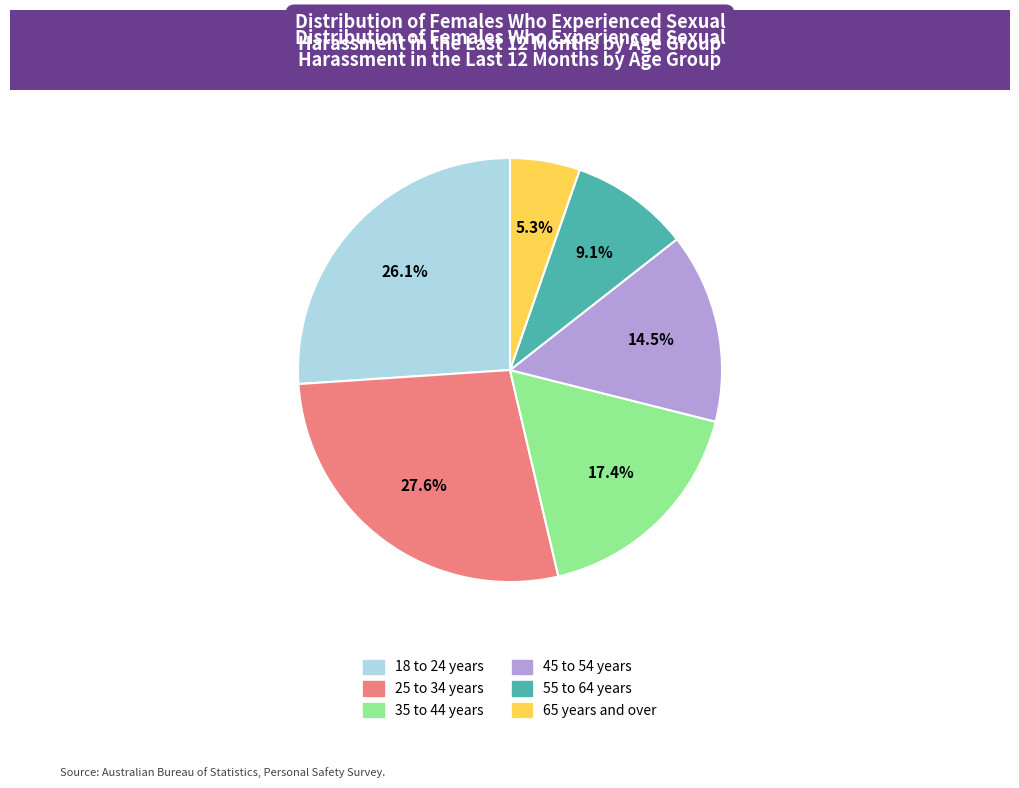

Which category has the smallest portion of the pie?

65 years and over